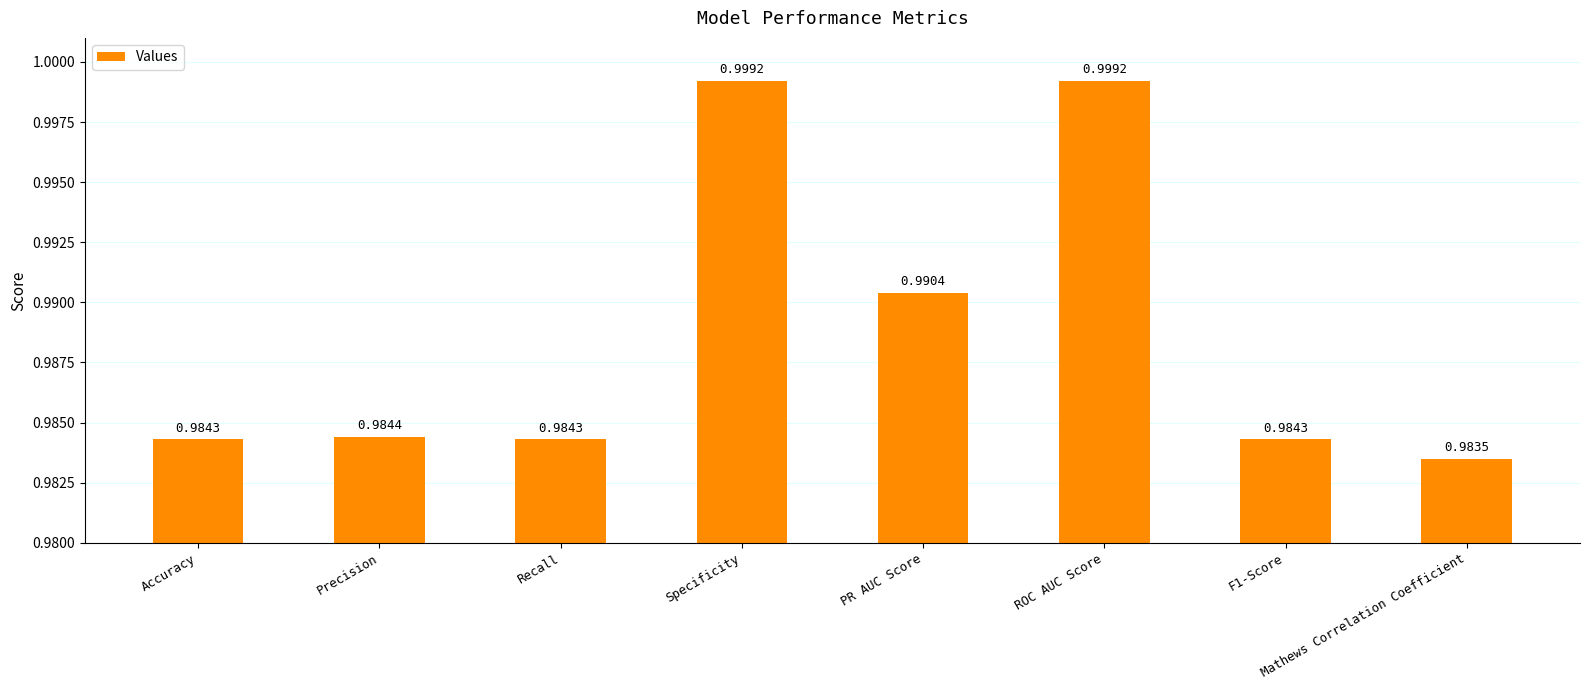

Is it true that the value at Recall is 1.0?

True